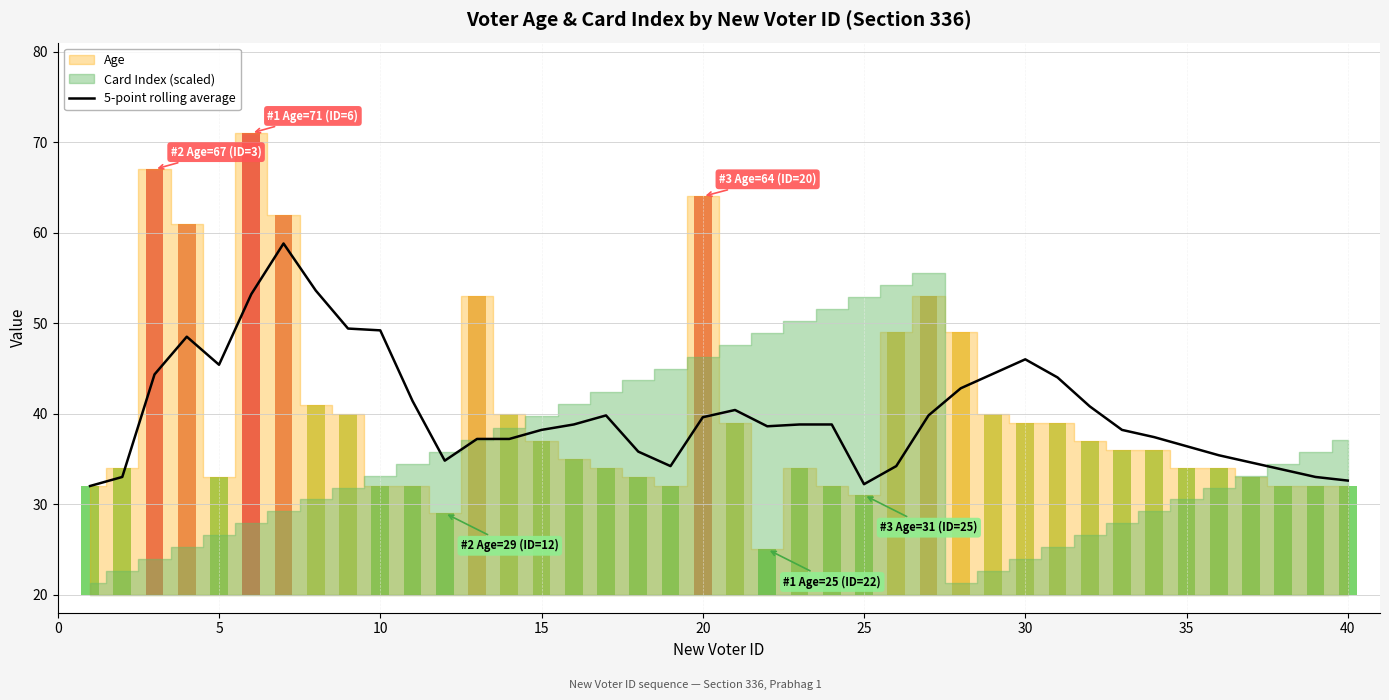

How many categories are shown in the chart?

40